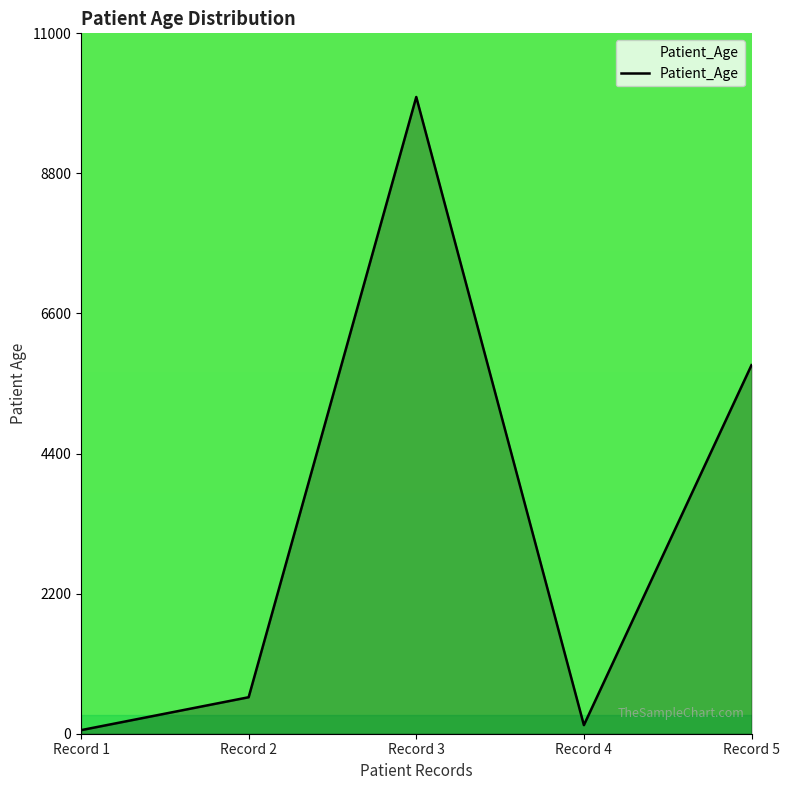

Approximately how many times larger is the value at Record 1 compared to Record 4?

0.4